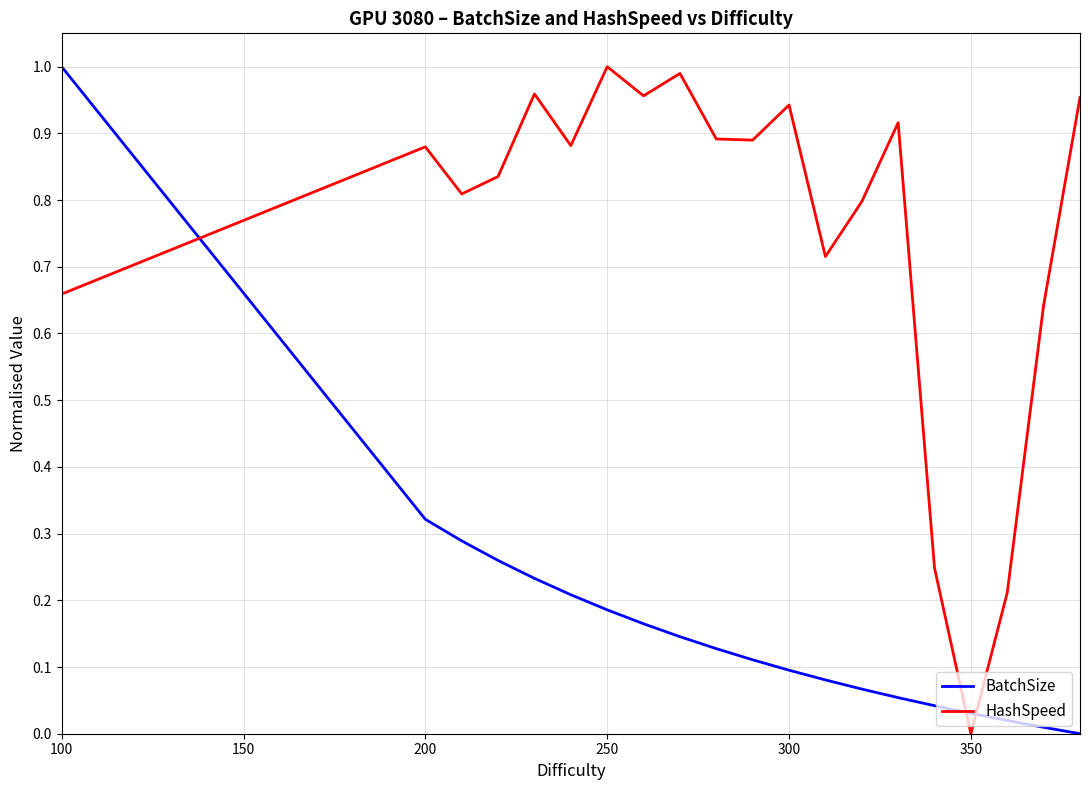

Which series ends up on top after the final intersection of HashSpeed and BatchSize?

HashSpeed